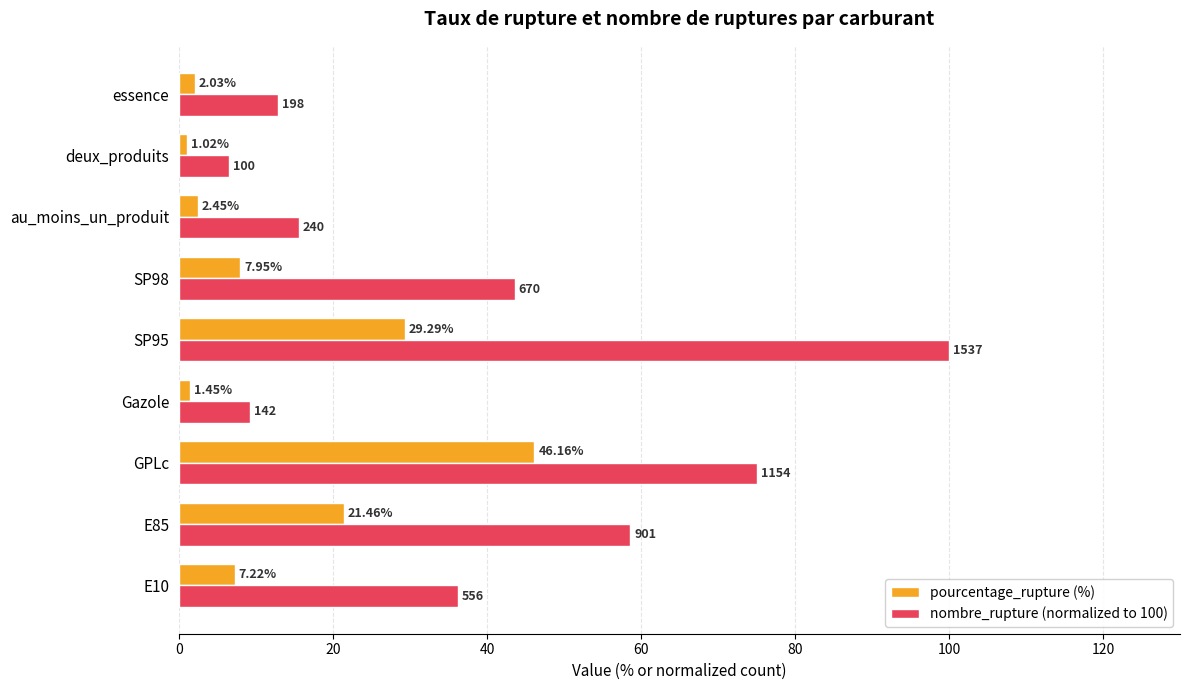

Which series has the largest range (max minus min)?

nombre_rupture (normalized to 100)